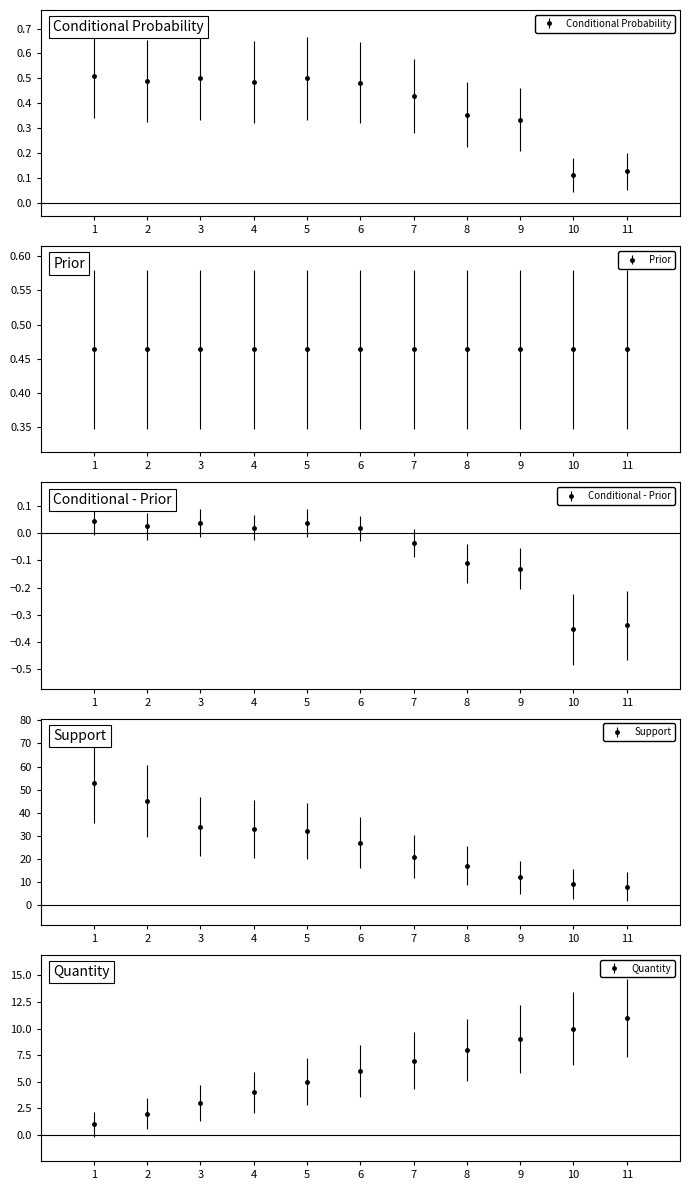

What is the difference between the maximum and minimum values in the Support series?

45.0